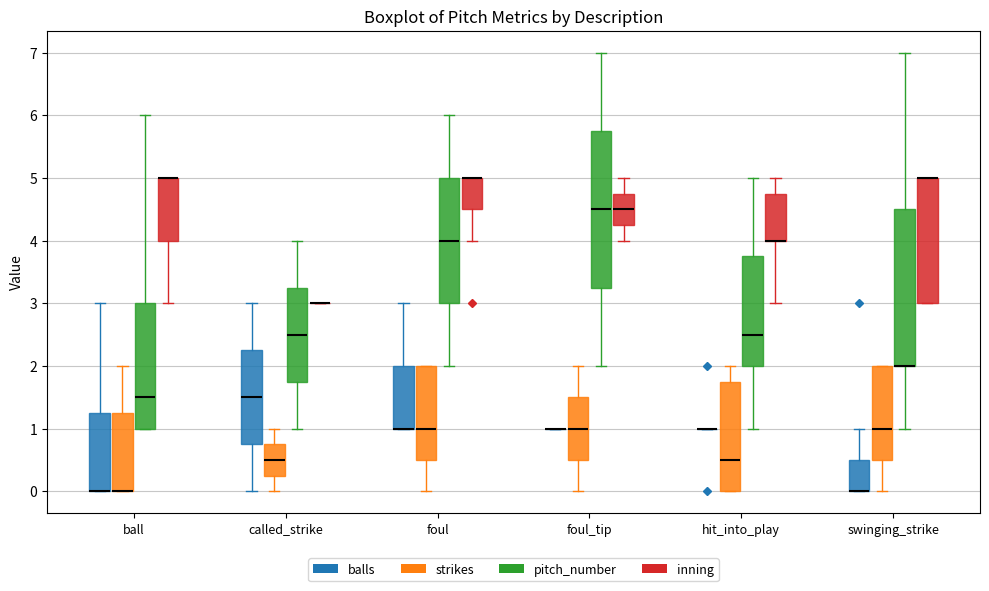

Reading left to right, read every box against the y-axis: the position of its median line, the range the box covers, and the ends of its whiskers. The values are not printed on the chart, so give them approximately, as read against the axis.

ball (balls): median 0.0 (drawn on the box's lower edge), box 0.0 to 1.3, whiskers 0.0 to 3.0
ball (strikes): median 0.0 (drawn on the box's lower edge), box 0.0 to 1.3, whiskers 0.0 to 2.0
ball (pitch_number): median 1.5, box 1.0 to 3.0, whiskers 1.0 to 6.0
ball (inning): median 5.0 (drawn on the box's upper edge), box 4.0 to 5.0, whiskers 3.0 to 5.0
called_strike (balls): median 1.5, box 0.8 to 2.3, whiskers 0.0 to 3.0
called_strike (strikes): median 0.5, box 0.3 to 0.8, whiskers 0.0 to 1.0
called_strike (pitch_number): median 2.5, box 1.8 to 3.3, whiskers 1.0 to 4.0
called_strike (inning): box collapsed to a line at 3.0, whiskers 3.0 to 3.0
foul (balls): median 1.0 (drawn on the box's lower edge), box 1.0 to 2.0, whiskers 1.0 to 3.0
foul (strikes): median 1.0, box 0.5 to 2.0, whiskers 0.0 to 2.0
foul (pitch_number): median 4.0, box 3.0 to 5.0, whiskers 2.0 to 6.0
foul (inning): median 5.0 (drawn on the box's upper edge), box 4.5 to 5.0, whiskers 4.0 to 5.0
foul_tip (balls): box collapsed to a line at 1.0, whiskers 1.0 to 1.0
foul_tip (strikes): median 1.0, box 0.5 to 1.5, whiskers 0.0 to 2.0
foul_tip (pitch_number): median 4.5, box 3.3 to 5.8, whiskers 2.0 to 7.0
foul_tip (inning): median 4.5, box 4.3 to 4.8, whiskers 4.0 to 5.0
hit_into_play (balls): box collapsed to a line at 1.0, whiskers 1.0 to 1.0
hit_into_play (strikes): median 0.5, box 0.0 to 1.8, whiskers 0.0 to 2.0
hit_into_play (pitch_number): median 2.5, box 2.0 to 3.8, whiskers 1.0 to 5.0
hit_into_play (inning): median 4.0 (drawn on the box's lower edge), box 4.0 to 4.8, whiskers 3.0 to 5.0
swinging_strike (balls): median 0.0 (drawn on the box's lower edge), box 0.0 to 0.5, whiskers 0.0 to 1.0
swinging_strike (strikes): median 1.0, box 0.5 to 2.0, whiskers 0.0 to 2.0
swinging_strike (pitch_number): median 2.0 (drawn on the box's lower edge), box 2.0 to 4.5, whiskers 1.0 to 7.0
swinging_strike (inning): median 5.0 (drawn on the box's upper edge), box 3.0 to 5.0, whiskers 3.0 to 5.0